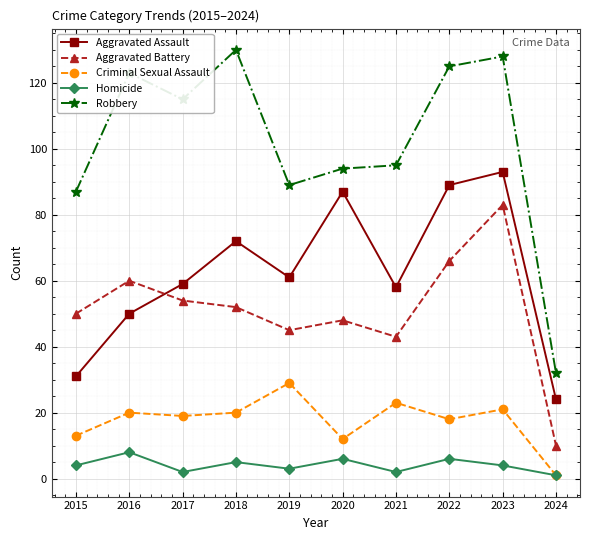

Which series has the widest spread of values?

Robbery